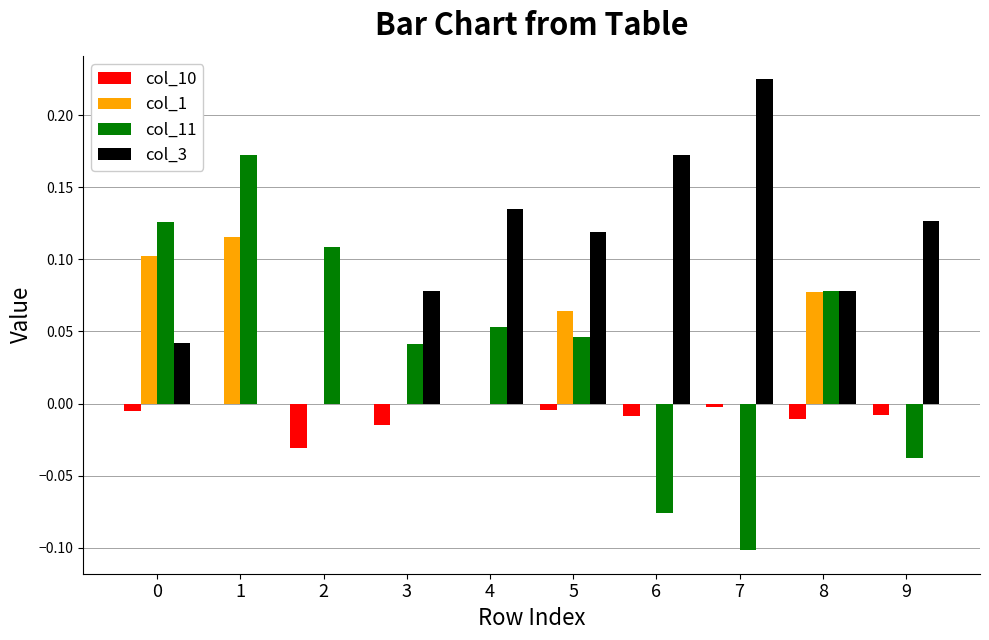

The col_1 series shows 0.0 at 4. True or false?

True